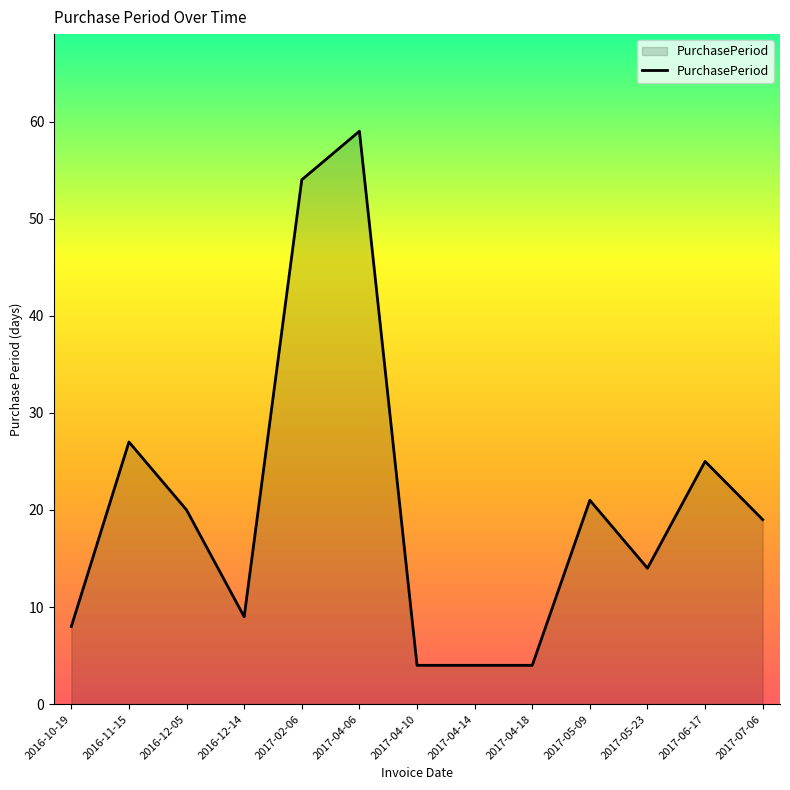

What is the change in value from 2017-04-06 to 2017-04-14?

-55